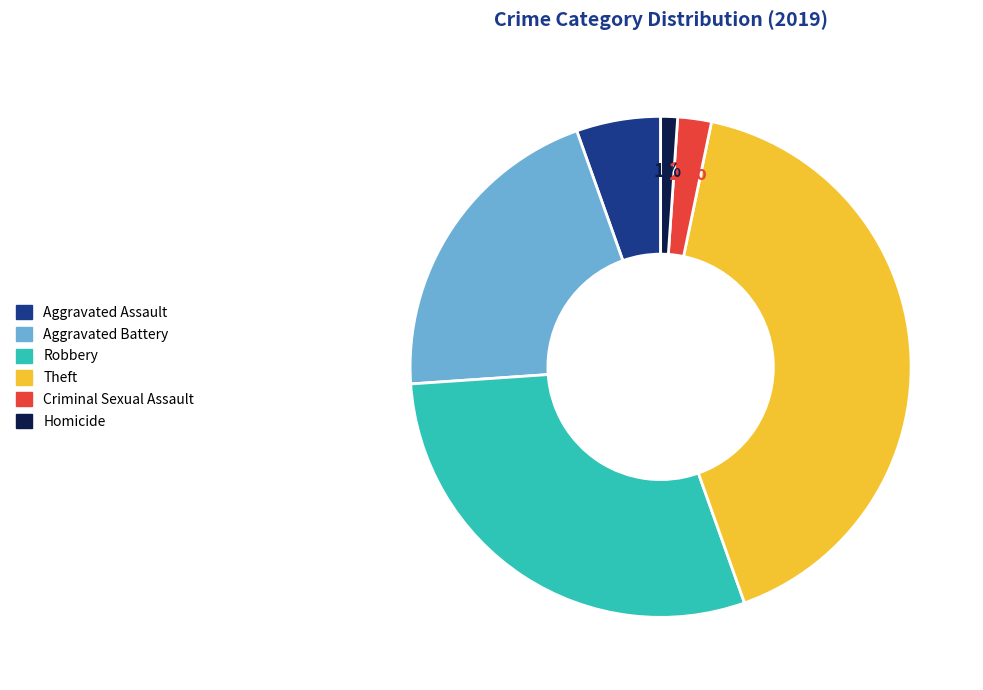

Which has a higher value, Criminal Sexual Assault or Aggravated Assault?

Aggravated Assault